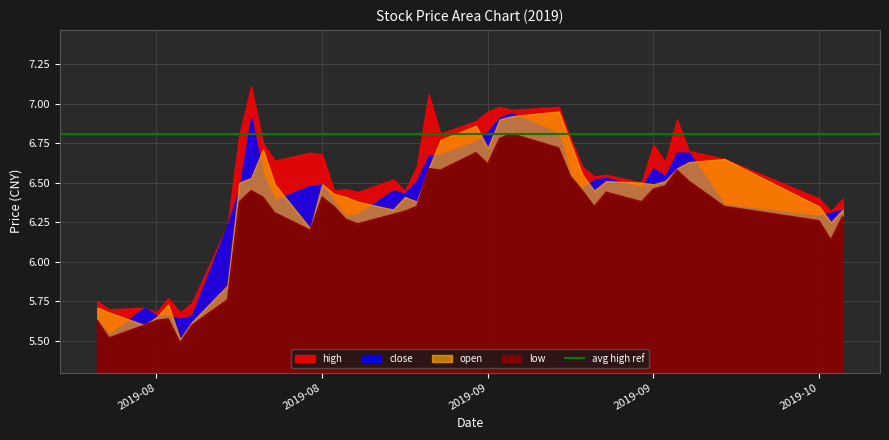

Between 24 and 35, which series saw the biggest shift?

high